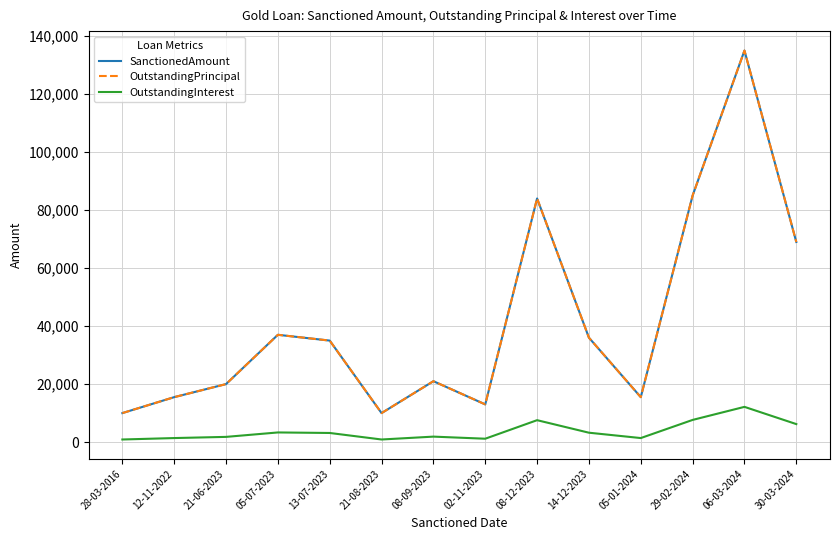

Does the chart have visible grid lines?

Yes